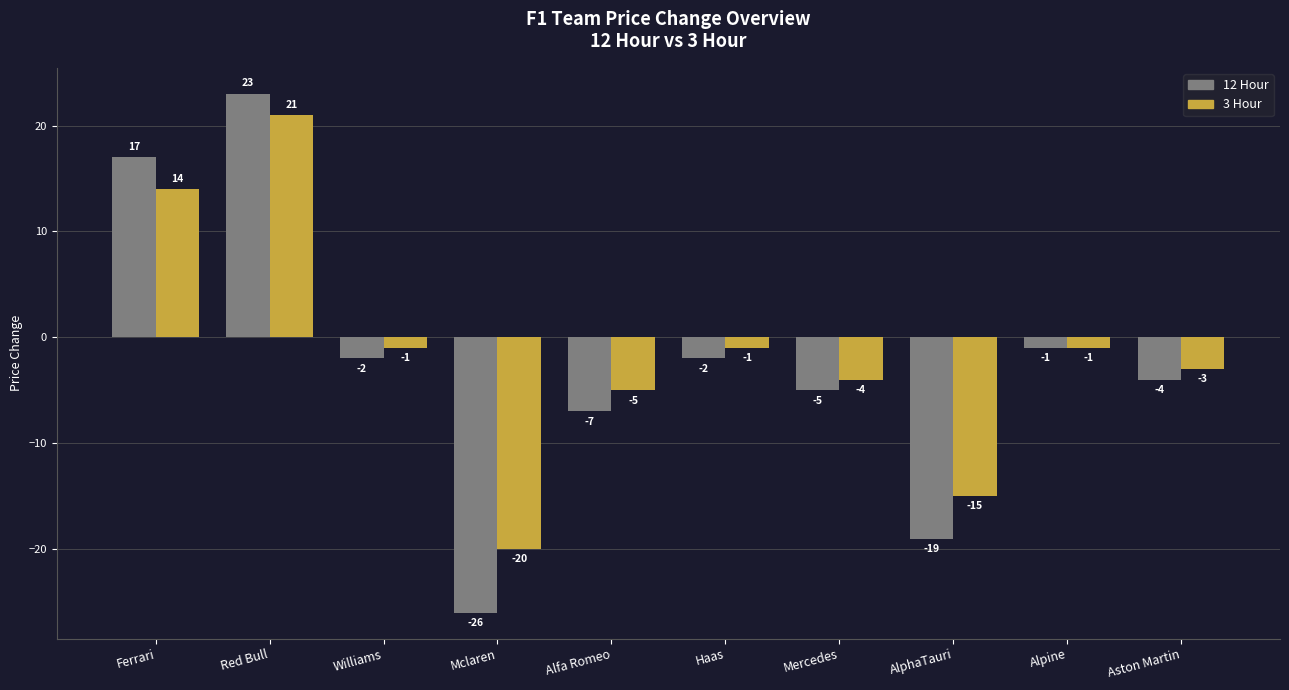

True or false: 12 Hour has a value of -5 at Mercedes.

True